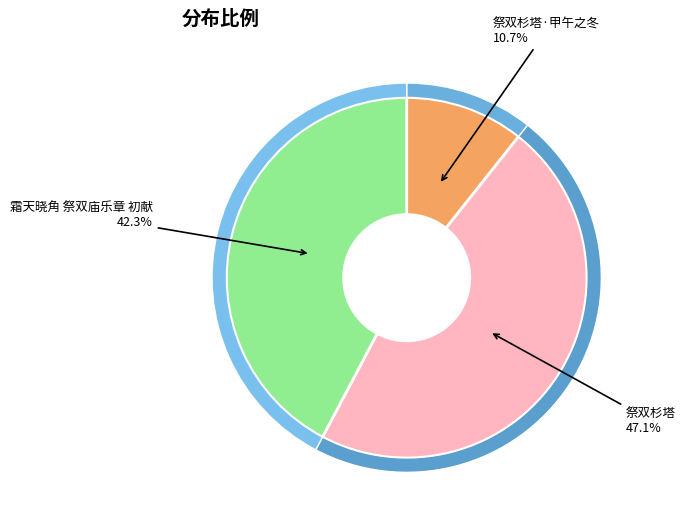

True or false: 祭双杉塔 accounts for 47% of the total.

True